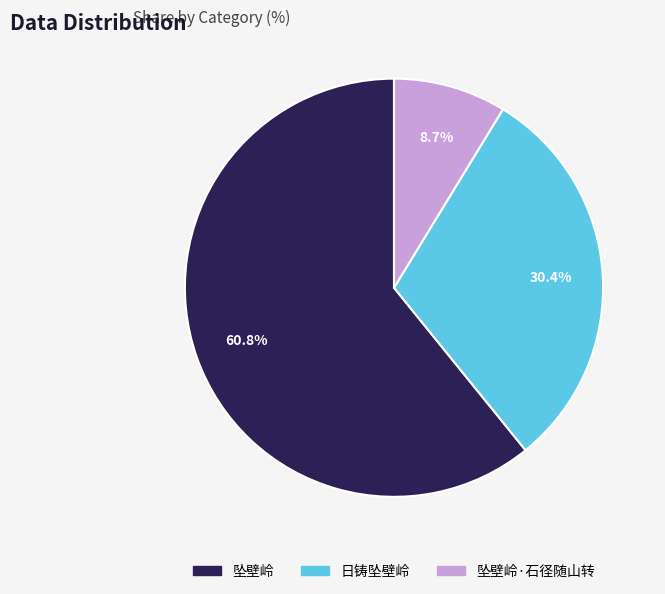

Does any single category account for the majority?

Yes